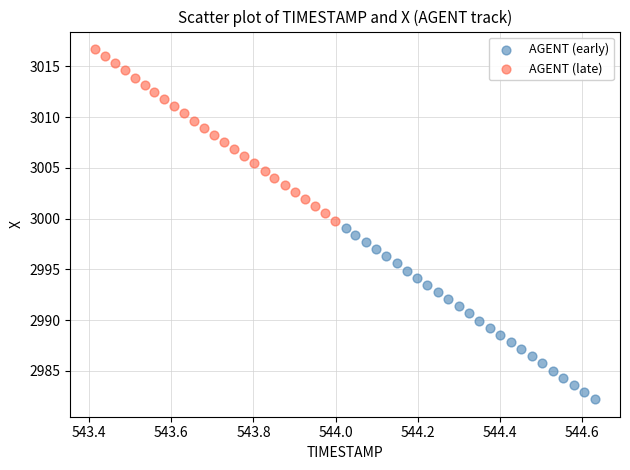

Which series contains the lowest Y value?

AGENT (early)